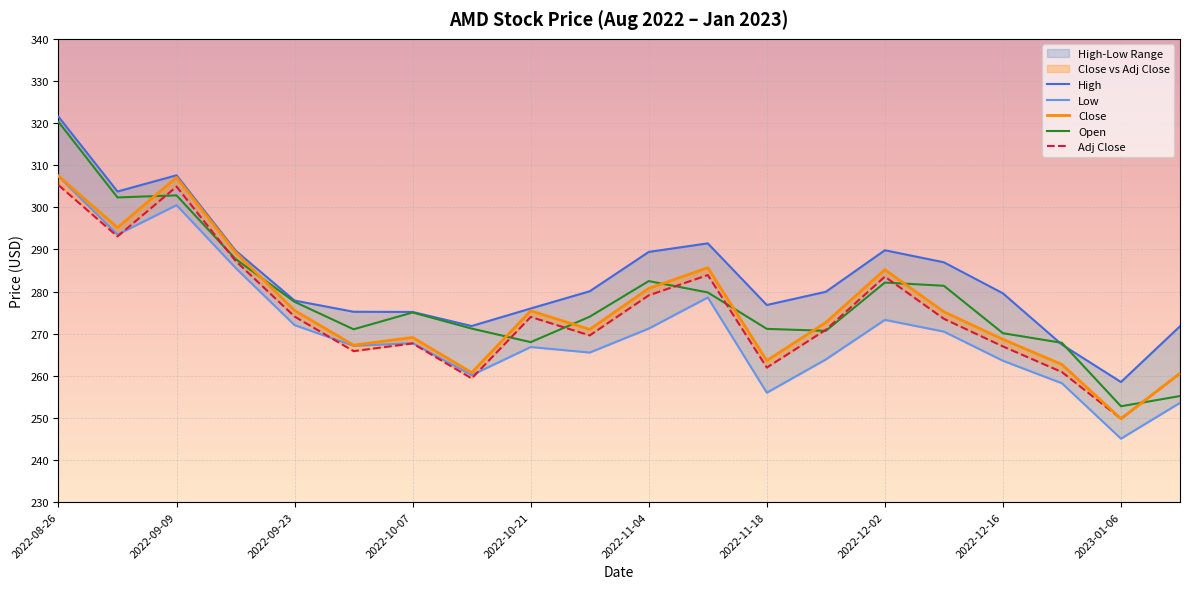

Which category has the lowest value in the Adj Close series?

2023-01-06